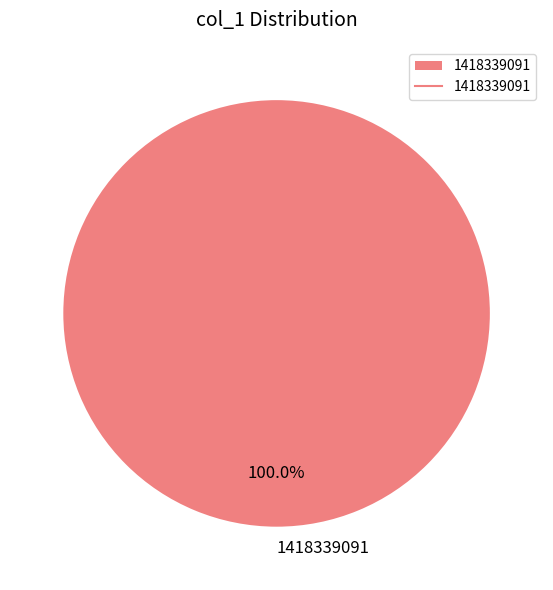

The 1418339091 slice represents 100% of the pie. True or false?

True